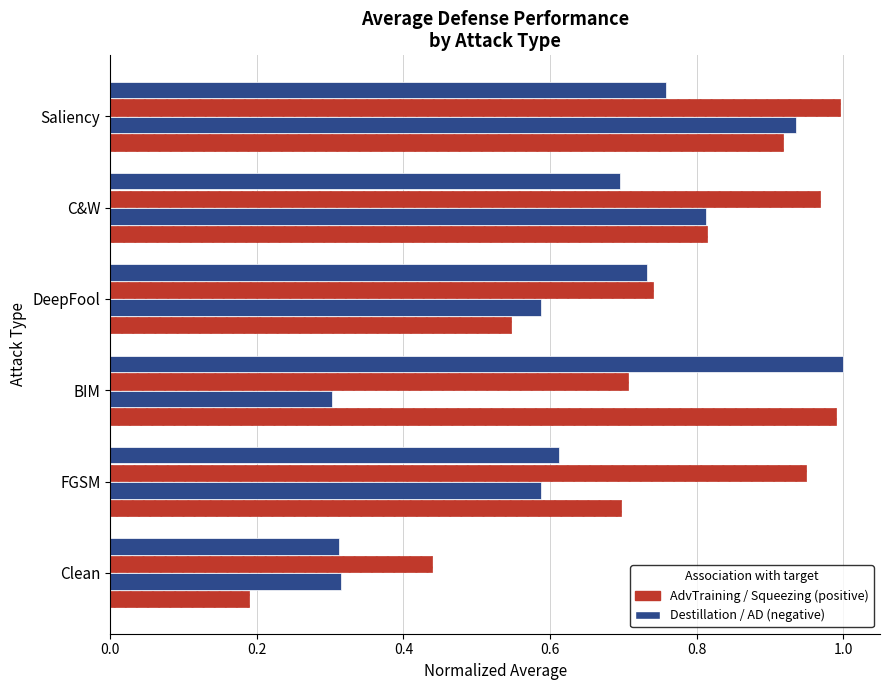

How many data points does each series have?

6